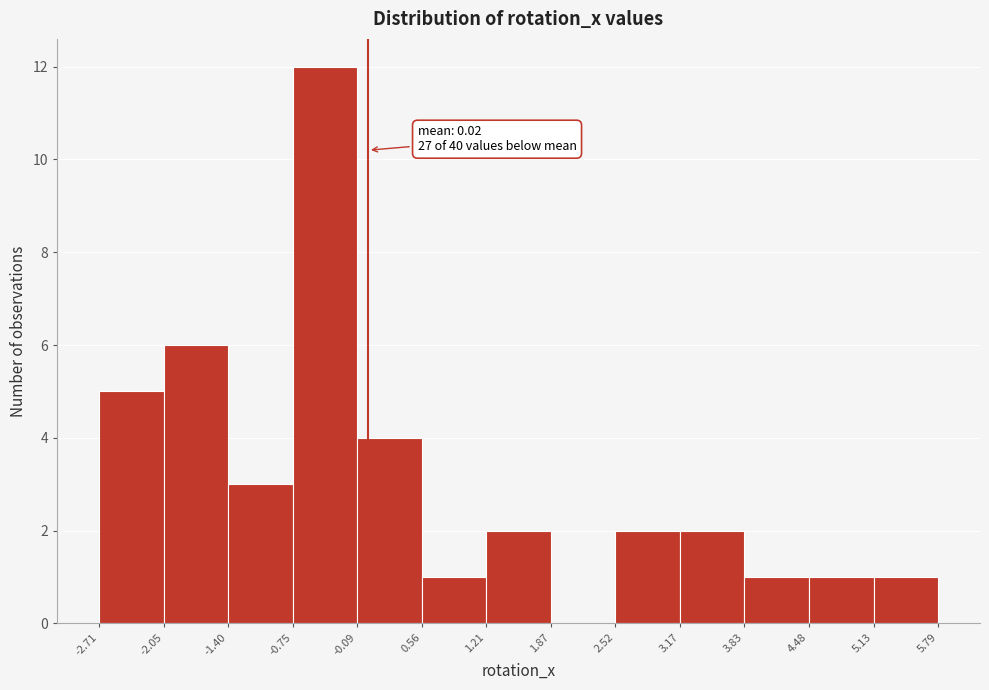

Over which range of the x-axis is the bar tallest?

-0.75 to -0.09